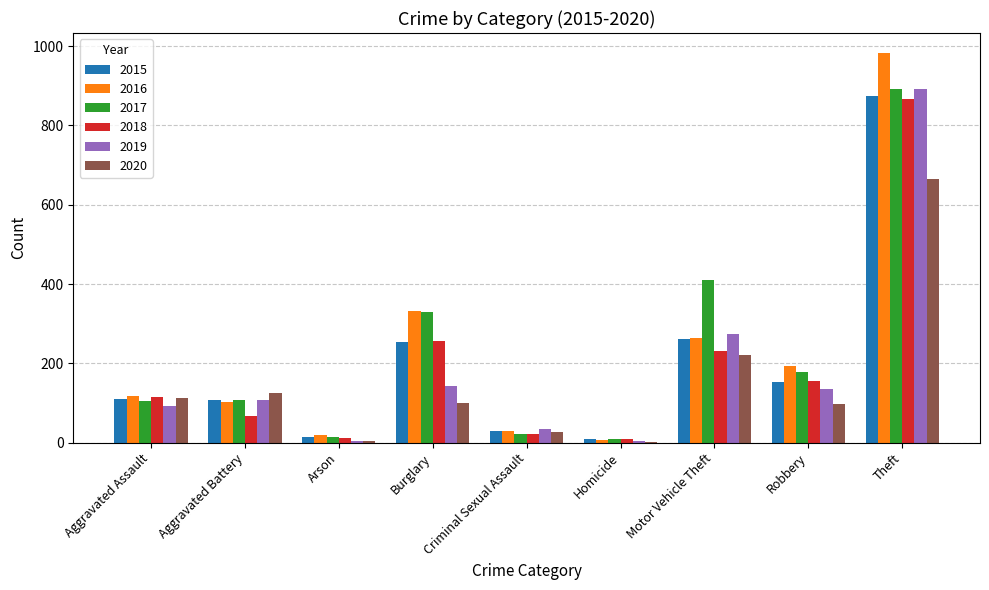

Are the bars grouped side by side (vs. stacked)?

Yes